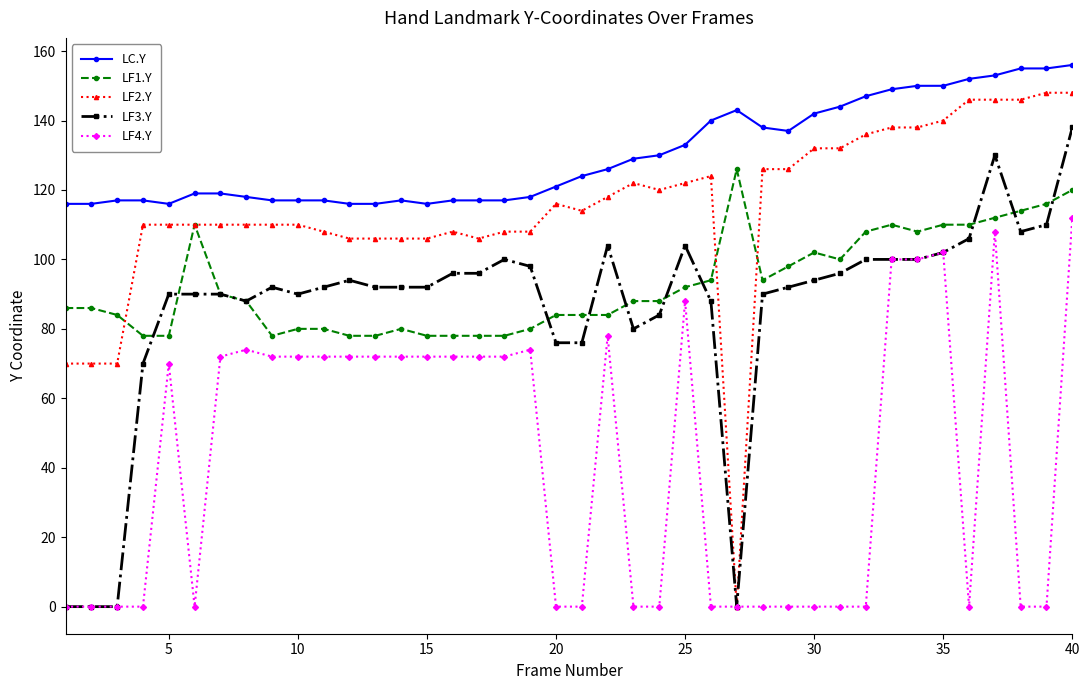

List the series in order of their peak value, highest first.

LC.Y, LF2.Y, LF3.Y, LF1.Y, LF4.Y